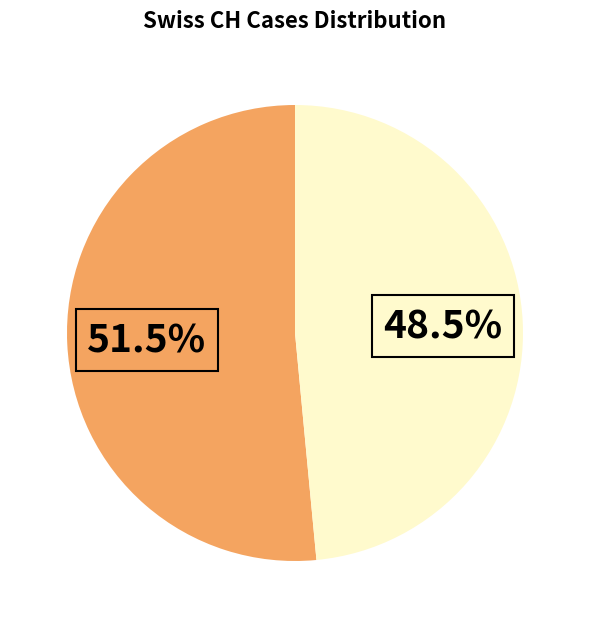

Does any single category account for the majority?

Yes